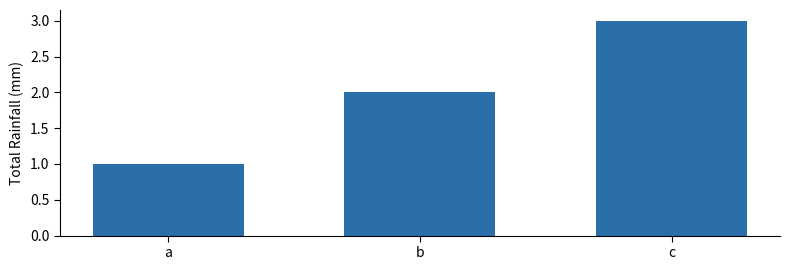

Reading left to right, extract all data points from this chart.

1	2	3